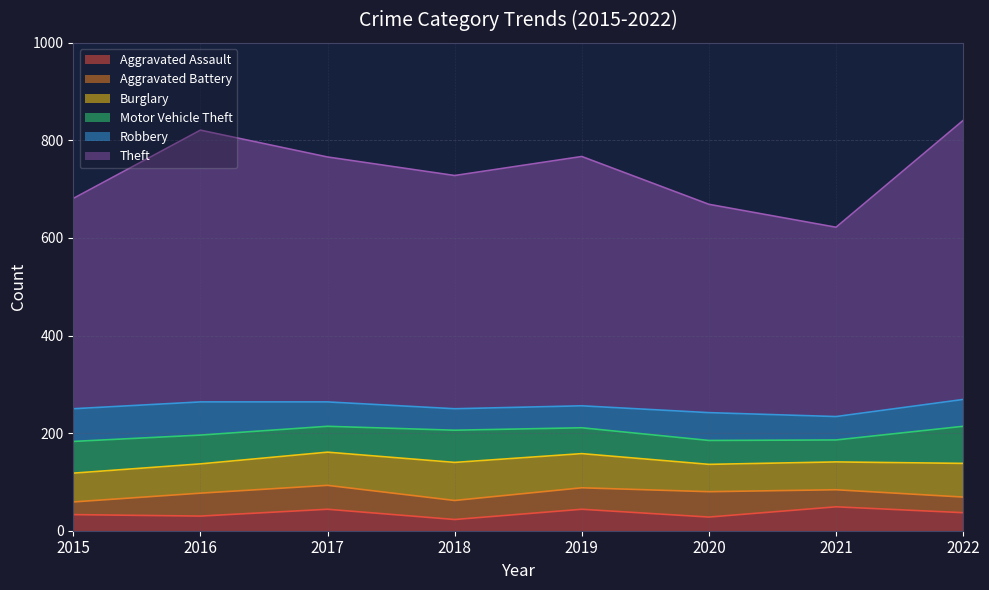

List the series in order of their peak value, lowest first.

Aggravated Assault, Aggravated Battery, Robbery, Motor Vehicle Theft, Burglary, Theft